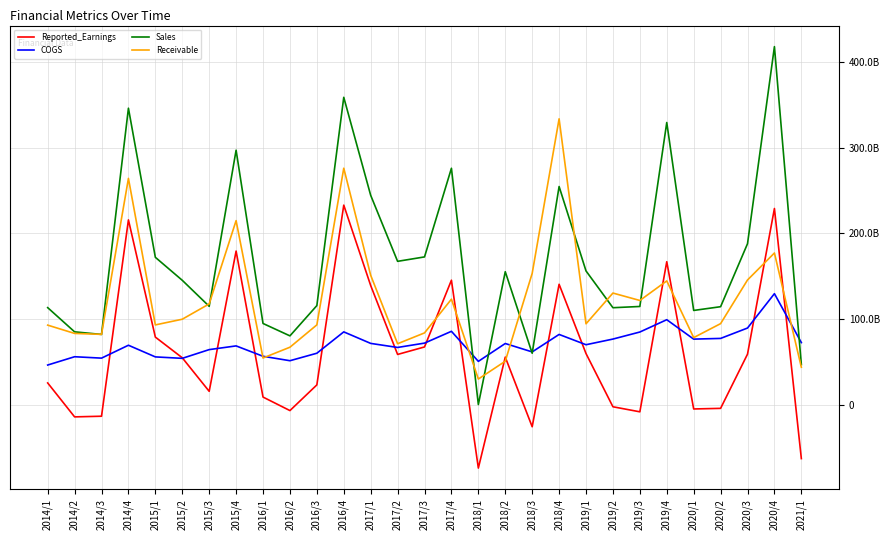

What is the label of the 7th point from the right?

2019/3